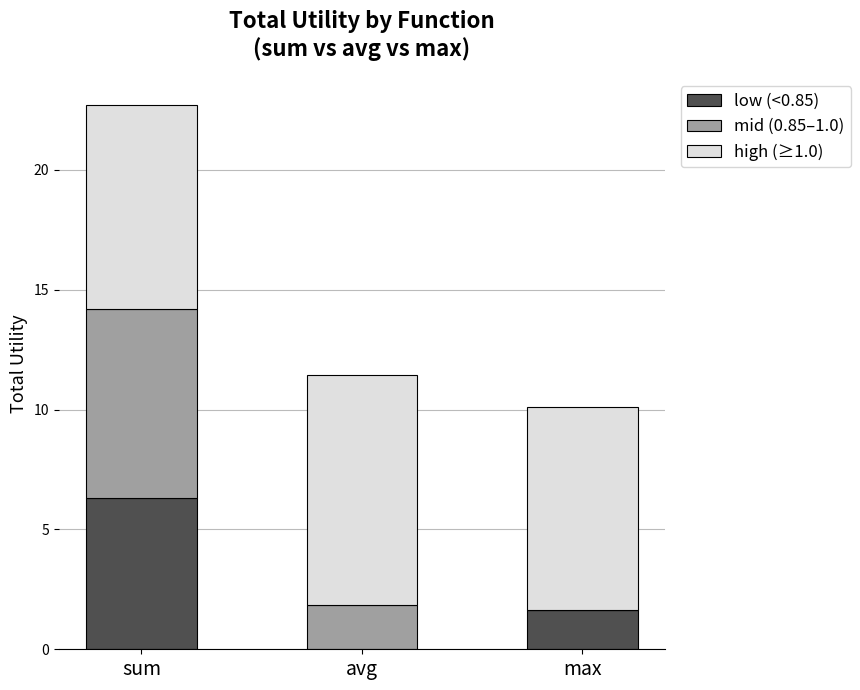

At which category is the sum across all series the highest?

sum